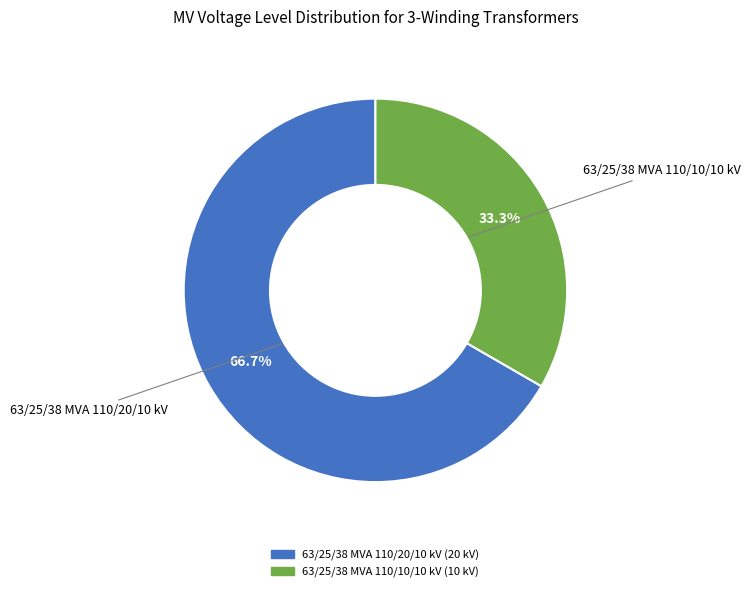

To the nearest percent, what percentage of the pie is 63/25/38 MVA 110/10/10 kV?

33%